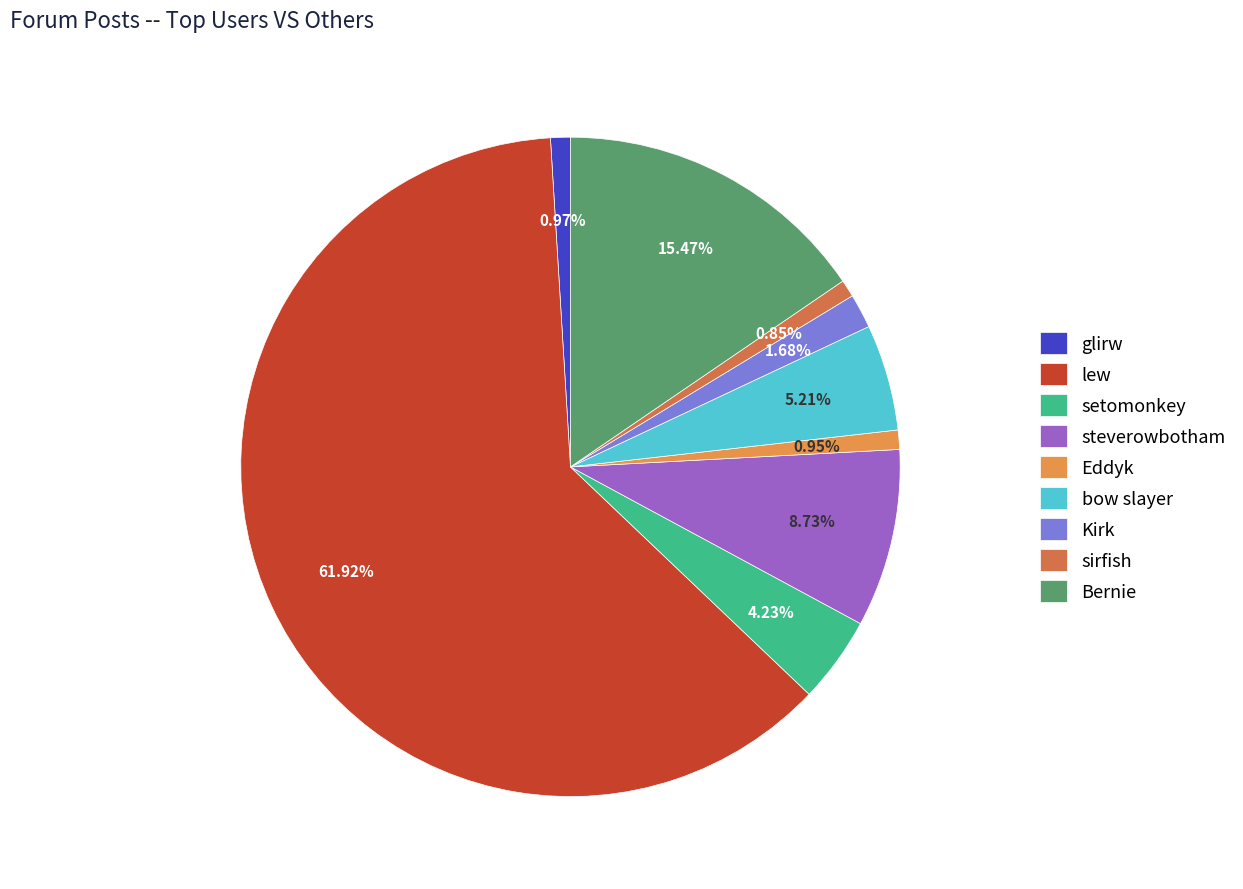

Does setomonkey represent more than half of the total?

No